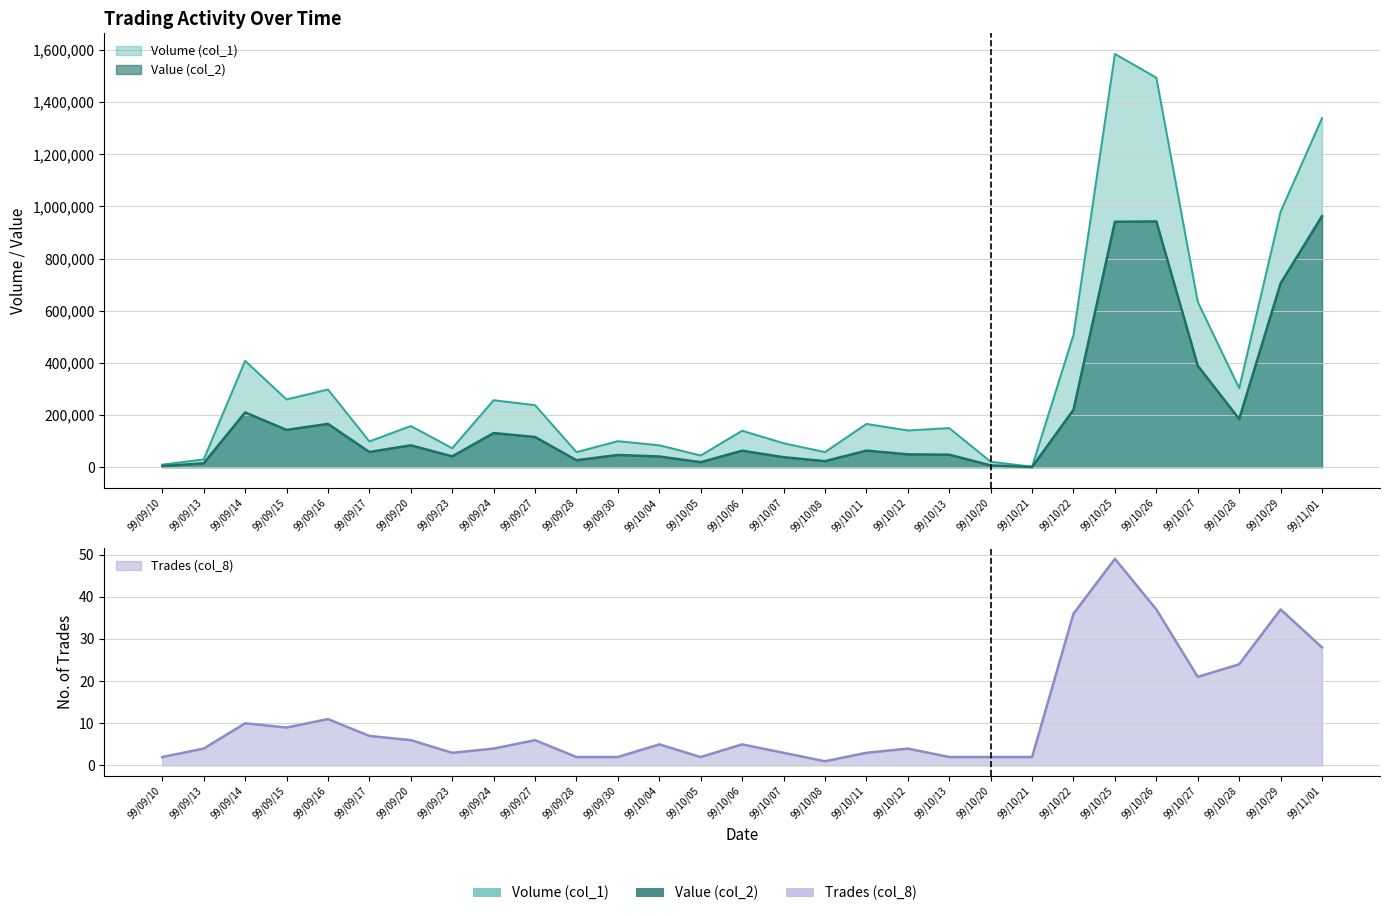

Is it true that Volume (col_1) equals 2170081 at 99/10/26?

False